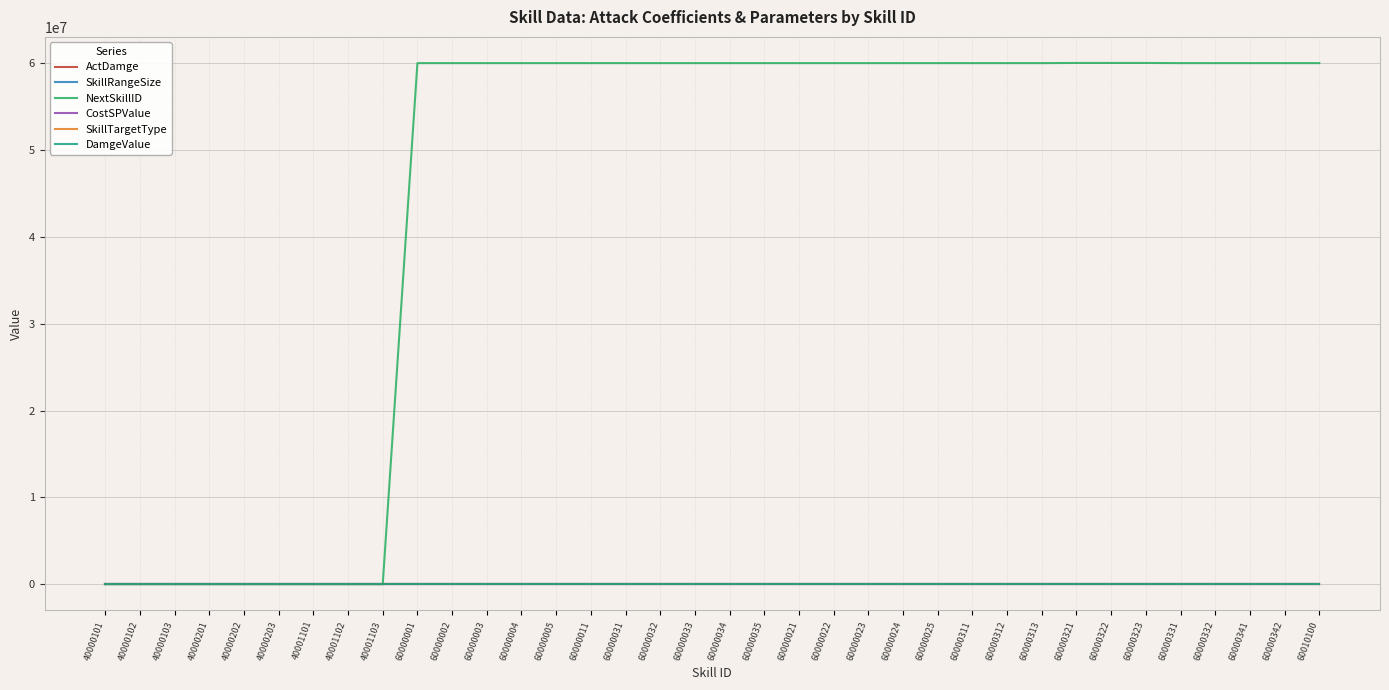

What is the difference between the maximum and minimum values in the SkillRangeSize series?

9.0